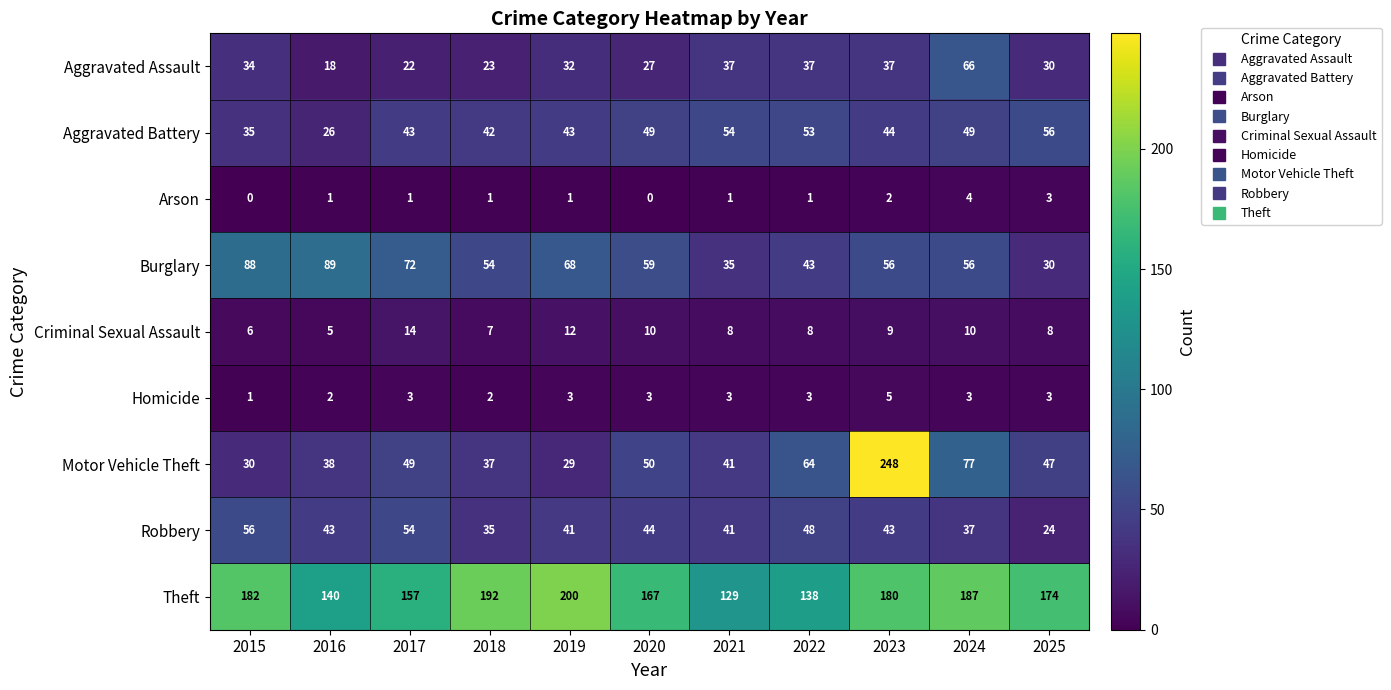

At how many categories does at least one series exceed 20?

11